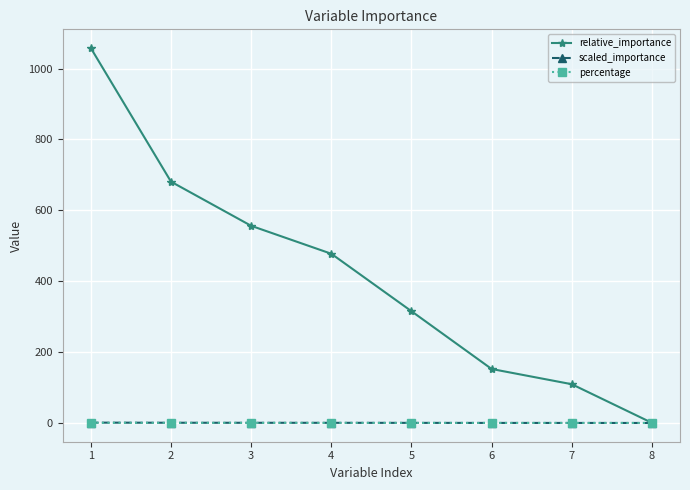

Between 3 and 4, which series saw the biggest shift?

relative_importance